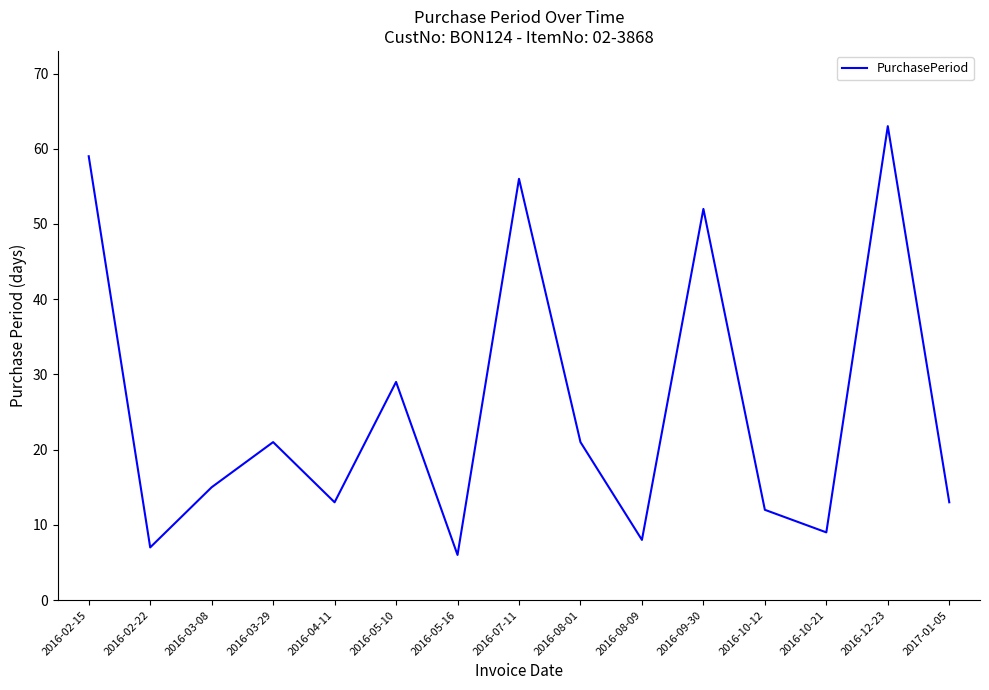

What is the ratio of the value at 2016-10-12 to the value at 2016-09-30?

0.2